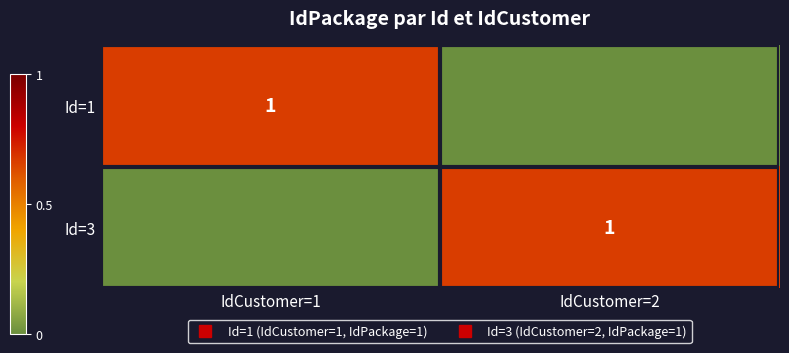

What is the sum of all Id=3 values?

1